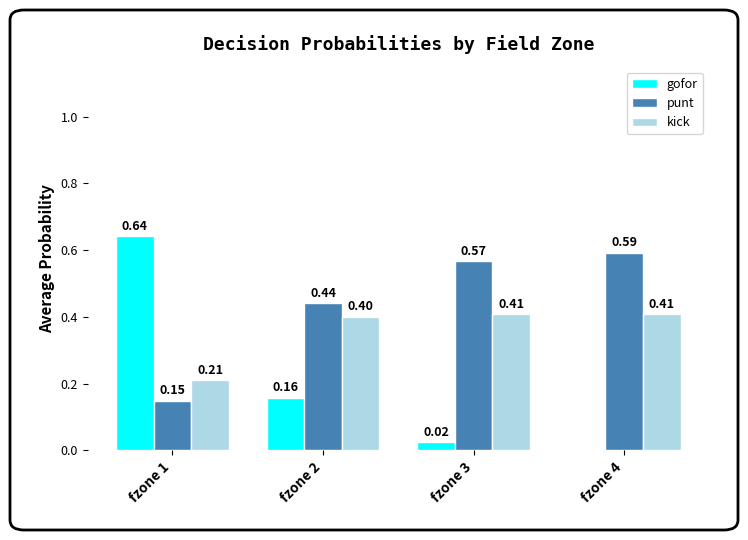

Are the bars horizontal?

No